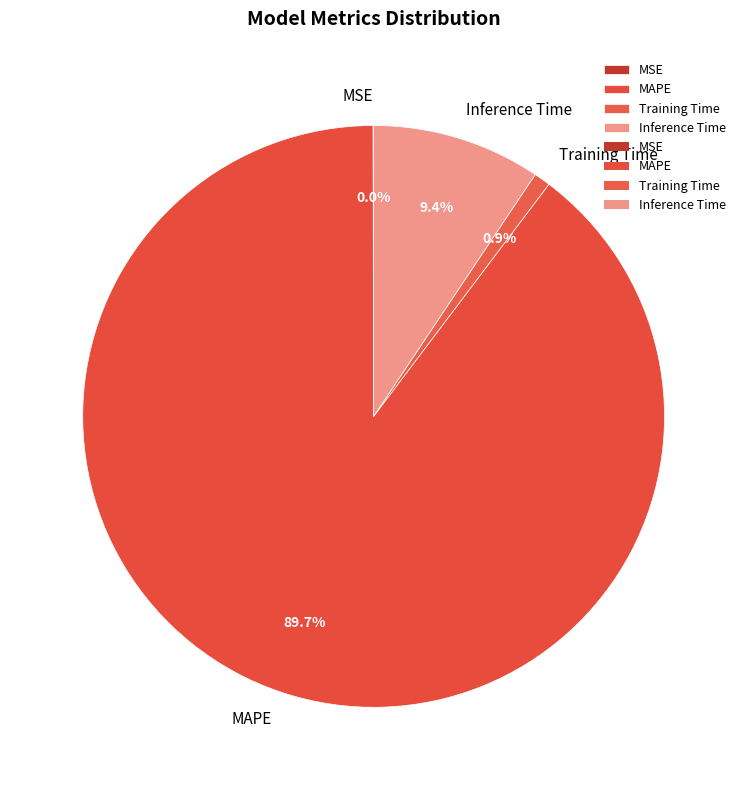

Which slice represents more than half of the pie?

MAPE